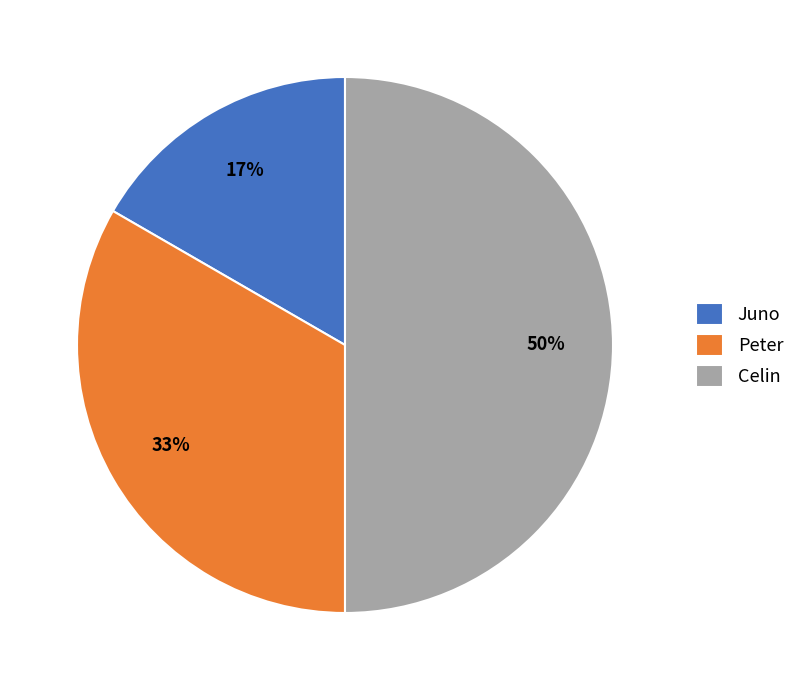

How many slices are in this pie chart?

3